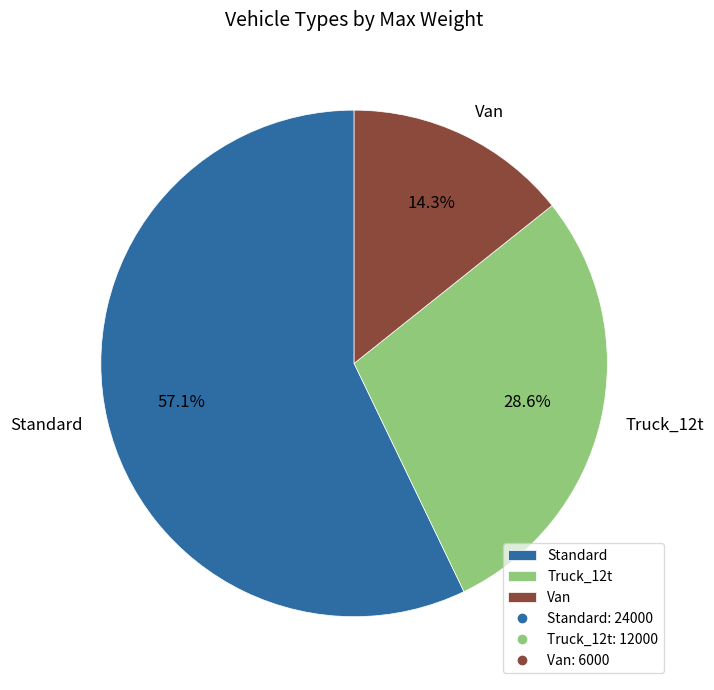

What is the largest slice in the pie chart?

Standard